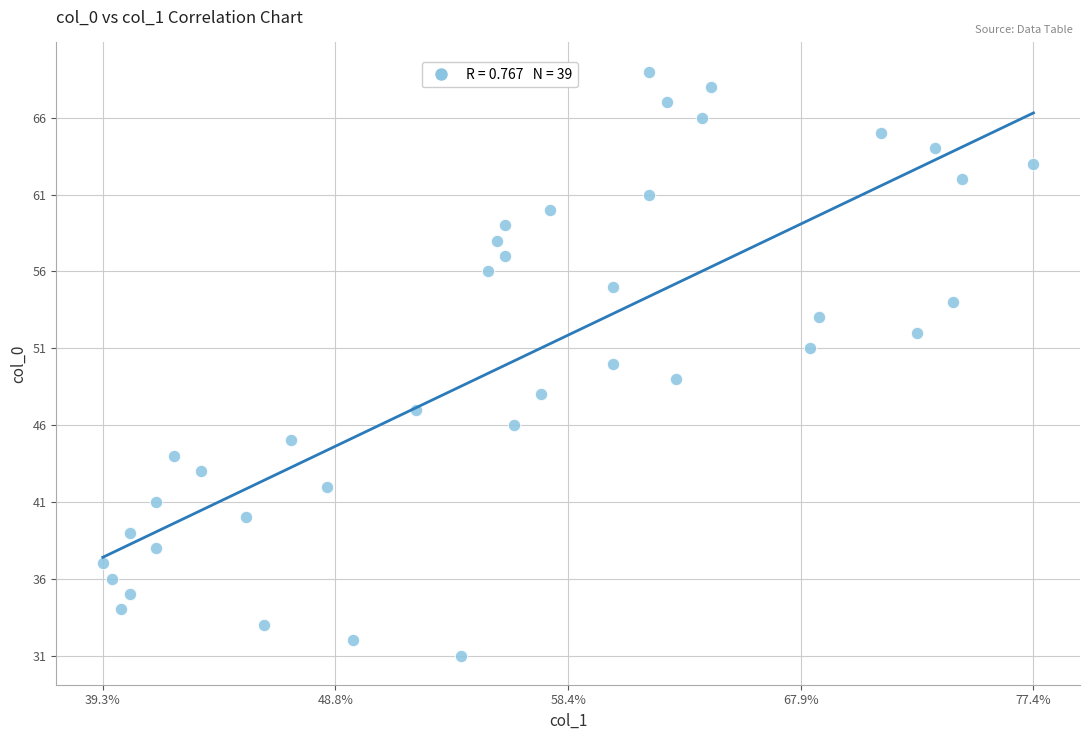

What is the range of Y values (max minus min)?

38